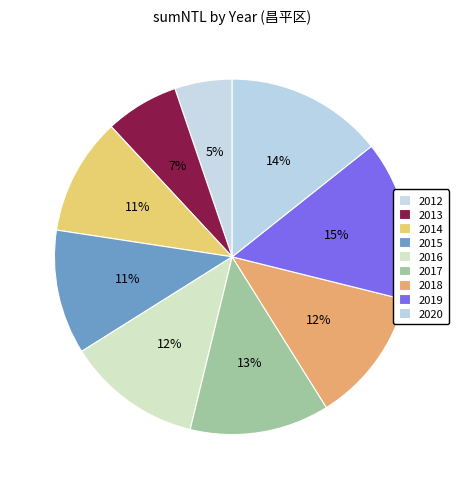

Rank the categories by value from lowest to highest.

2012, 2013, 2014, 2015, 2018, 2016, 2017, 2020, 2019